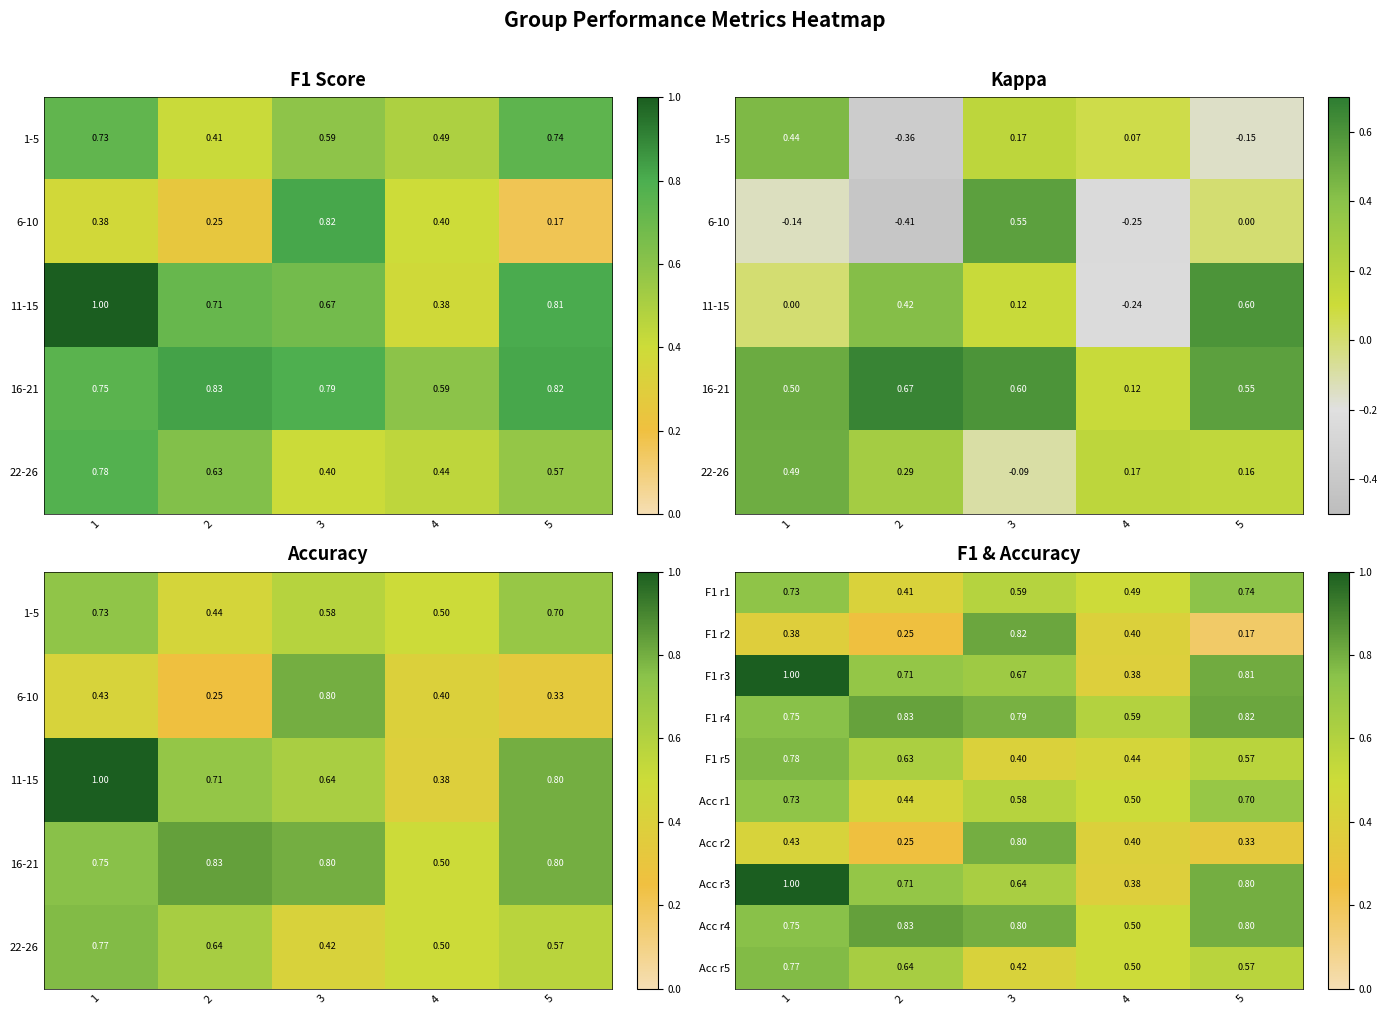

What is the difference between the highest and lowest values at 1?

0.6